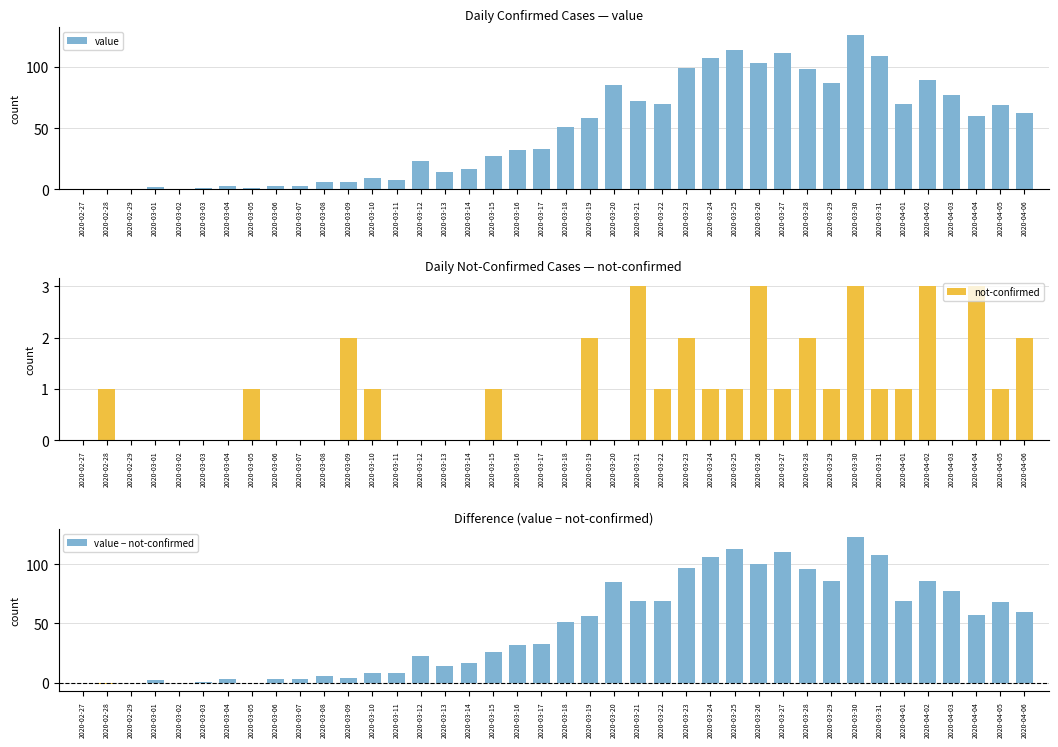

Reading left to right, what are all the values shown in this chart?

value: 2020-02-27=0	2020-02-28=0	2020-02-29=0	2020-03-01=2	2020-03-02=0	2020-03-03=1	2020-03-04=3	2020-03-05=1	2020-03-06=3	2020-03-07=3	2020-03-08=6	2020-03-09=6	2020-03-10=9	2020-03-11=8	2020-03-12=23	2020-03-13=14	2020-03-14=17	2020-03-15=27	2020-03-16=32	2020-03-17=33	2020-03-18=51	2020-03-19=58	2020-03-20=85	2020-03-21=72	2020-03-22=70	2020-03-23=99	2020-03-24=107	2020-03-25=114	2020-03-26=103	2020-03-27=111	2020-03-28=98	2020-03-29=87	2020-03-30=126	2020-03-31=109	2020-04-01=70	2020-04-02=89	2020-04-03=77	2020-04-04=60	2020-04-05=69	2020-04-06=62
not-confirmed: 2020-02-27=0	2020-02-28=1	2020-02-29=0	2020-03-01=0	2020-03-02=0	2020-03-03=0	2020-03-04=0	2020-03-05=1	2020-03-06=0	2020-03-07=0	2020-03-08=0	2020-03-09=2	2020-03-10=1	2020-03-11=0	2020-03-12=0	2020-03-13=0	2020-03-14=0	2020-03-15=1	2020-03-16=0	2020-03-17=0	2020-03-18=0	2020-03-19=2	2020-03-20=0	2020-03-21=3	2020-03-22=1	2020-03-23=2	2020-03-24=1	2020-03-25=1	2020-03-26=3	2020-03-27=1	2020-03-28=2	2020-03-29=1	2020-03-30=3	2020-03-31=1	2020-04-01=1	2020-04-02=3	2020-04-03=0	2020-04-04=3	2020-04-05=1	2020-04-06=2
value − not-confirmed: 2020-02-27=0	2020-02-28=-1	2020-02-29=0	2020-03-01=2	2020-03-02=0	2020-03-03=1	2020-03-04=3	2020-03-05=0	2020-03-06=3	2020-03-07=3	2020-03-08=6	2020-03-09=4	2020-03-10=8	2020-03-11=8	2020-03-12=23	2020-03-13=14	2020-03-14=17	2020-03-15=26	2020-03-16=32	2020-03-17=33	2020-03-18=51	2020-03-19=56	2020-03-20=85	2020-03-21=69	2020-03-22=69	2020-03-23=97	2020-03-24=106	2020-03-25=113	2020-03-26=100	2020-03-27=110	2020-03-28=96	2020-03-29=86	2020-03-30=123	2020-03-31=108	2020-04-01=69	2020-04-02=86	2020-04-03=77	2020-04-04=57	2020-04-05=68	2020-04-06=60